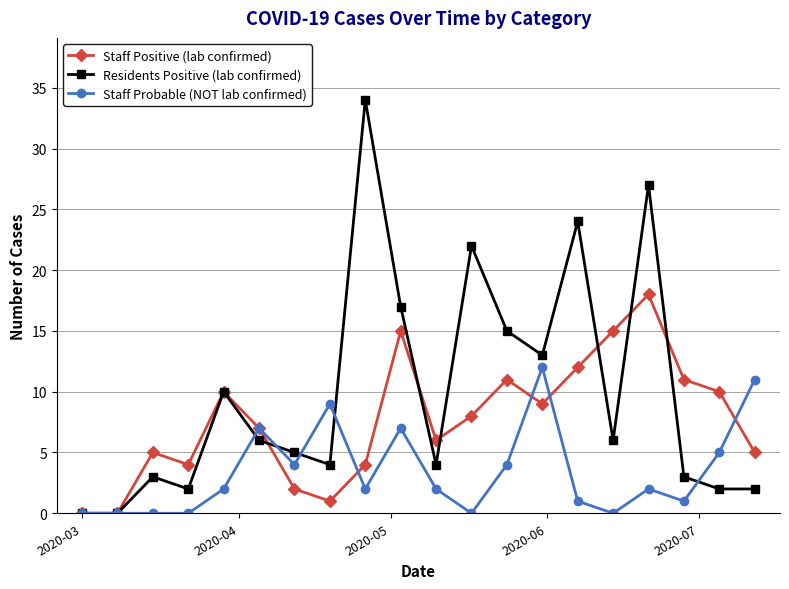

True or false: Staff Probable (NOT lab confirmed) and Staff Positive (lab confirmed) cross at least once.

True